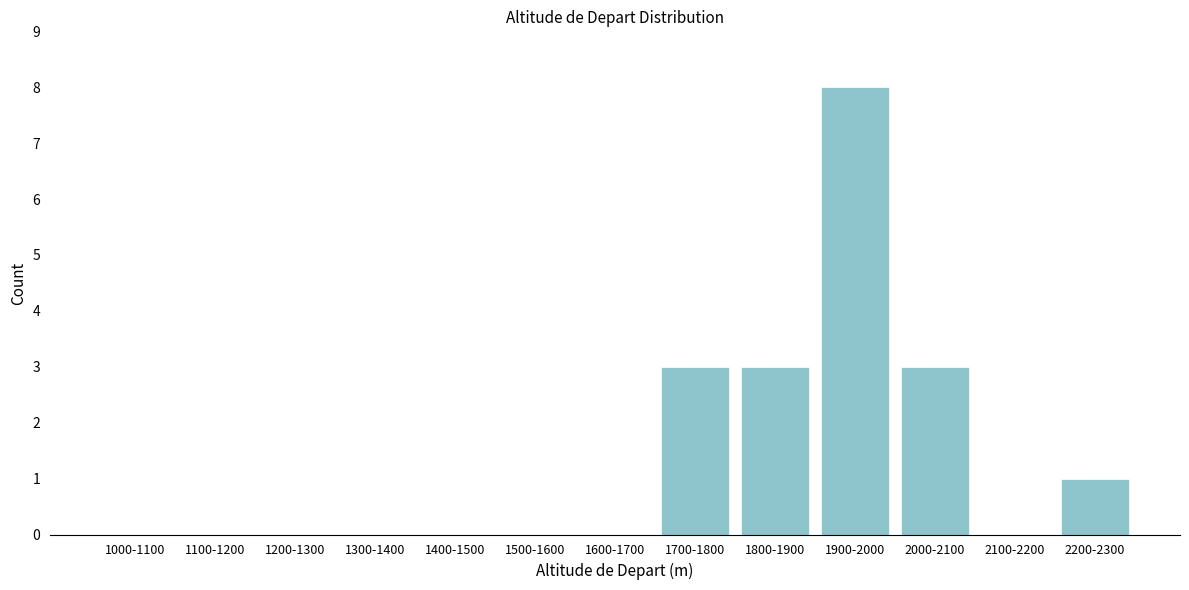

Reading left to right, list all the values displayed in this chart.

1000-1100=0	1100-1200=0	1200-1300=0	1300-1400=0	1400-1500=0	1500-1600=0	1600-1700=0	1700-1800=3	1800-1900=3	1900-2000=8	2000-2100=3	2100-2200=0	2200-2300=1